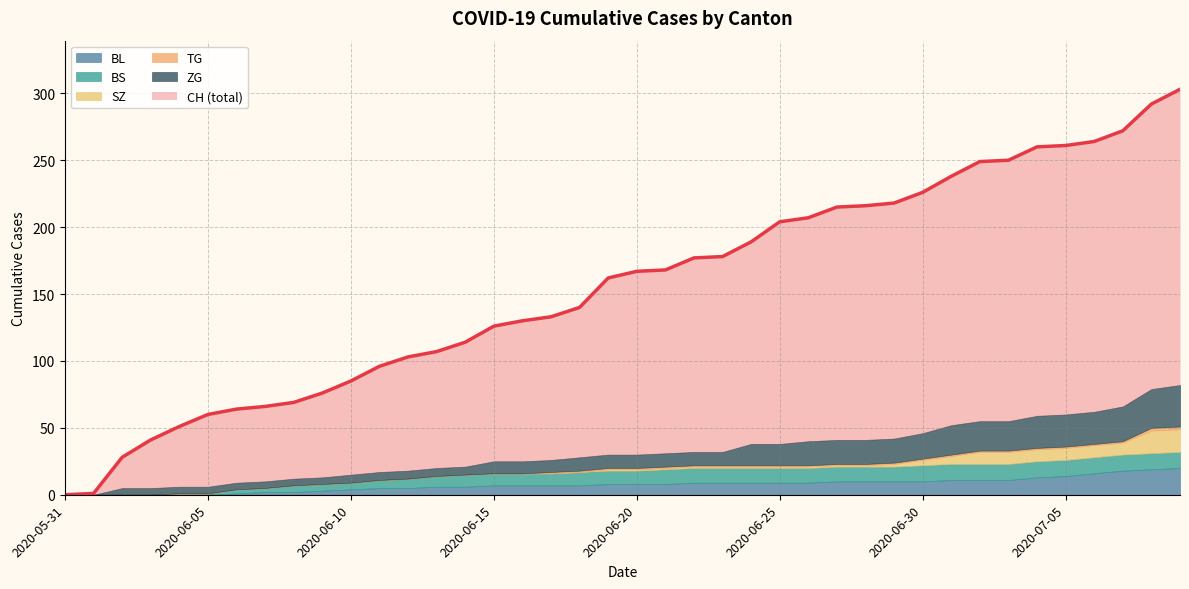

Rank the series by their maximum value, from lowest to highest.

TG, BS, SZ, BL, ZG, CH